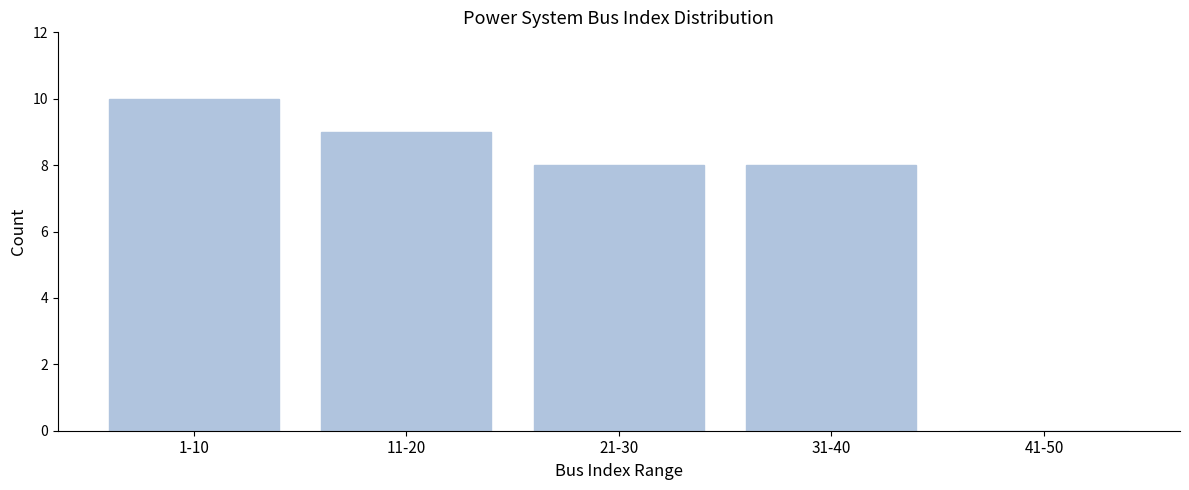

Reading left to right, what are all the values shown in this chart?

1-10=10	11-20=9	21-30=8	31-40=8	41-50=0